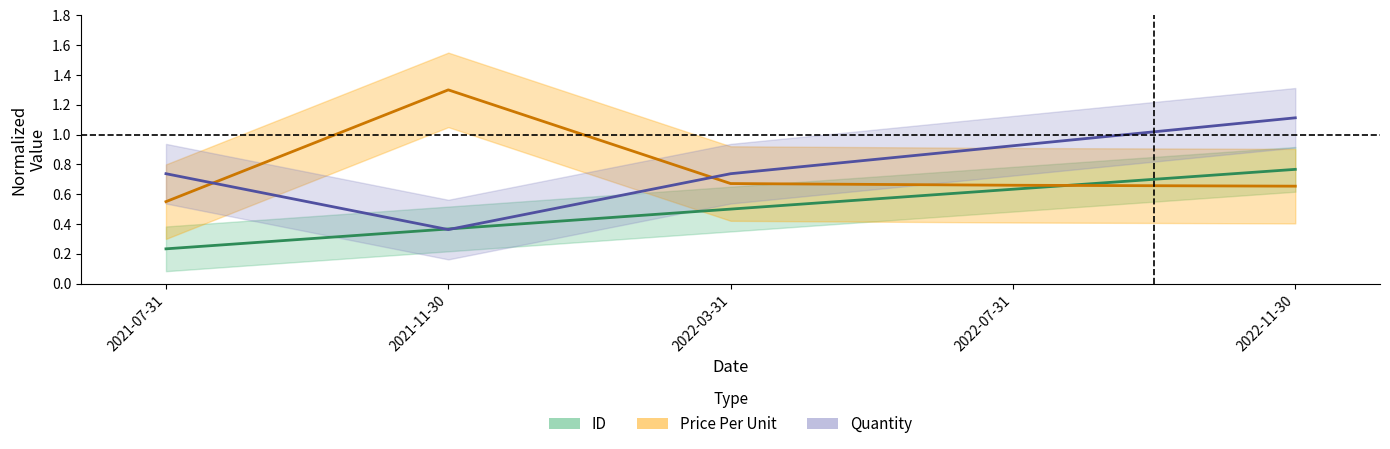

What is the value of the Quantity point at the 1st from the left?

0.7